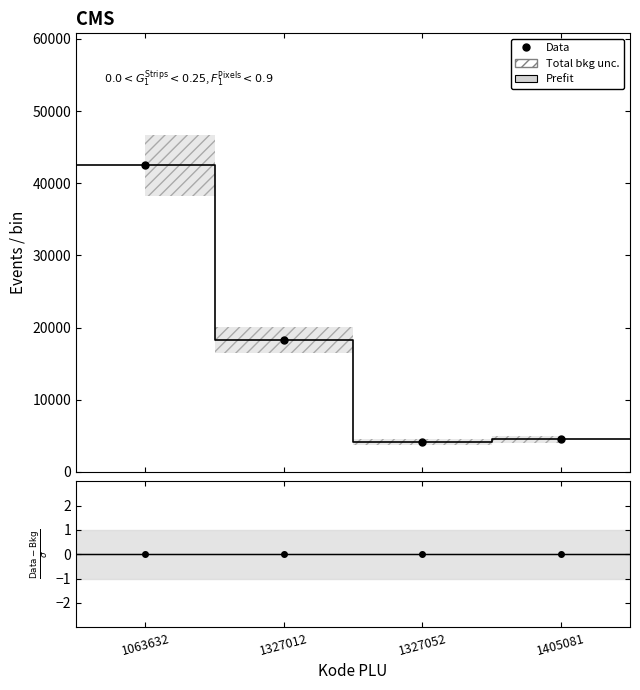

List the labels in order of value, largest first.

1063632, 1327012, 1405081, 1327052